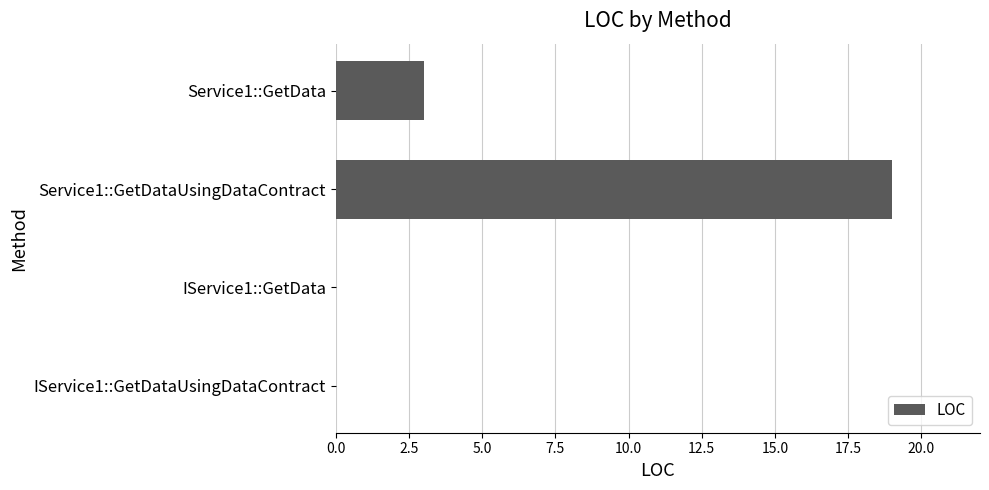

How many data points does each series have?

4